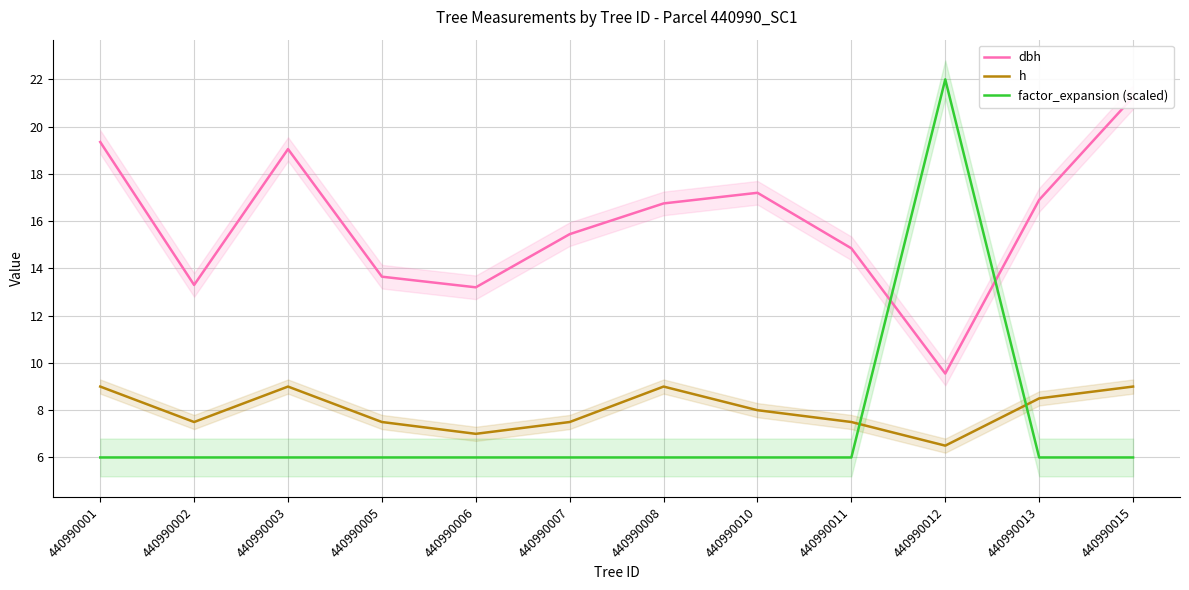

True or false: dbh and h intersect in this chart.

False